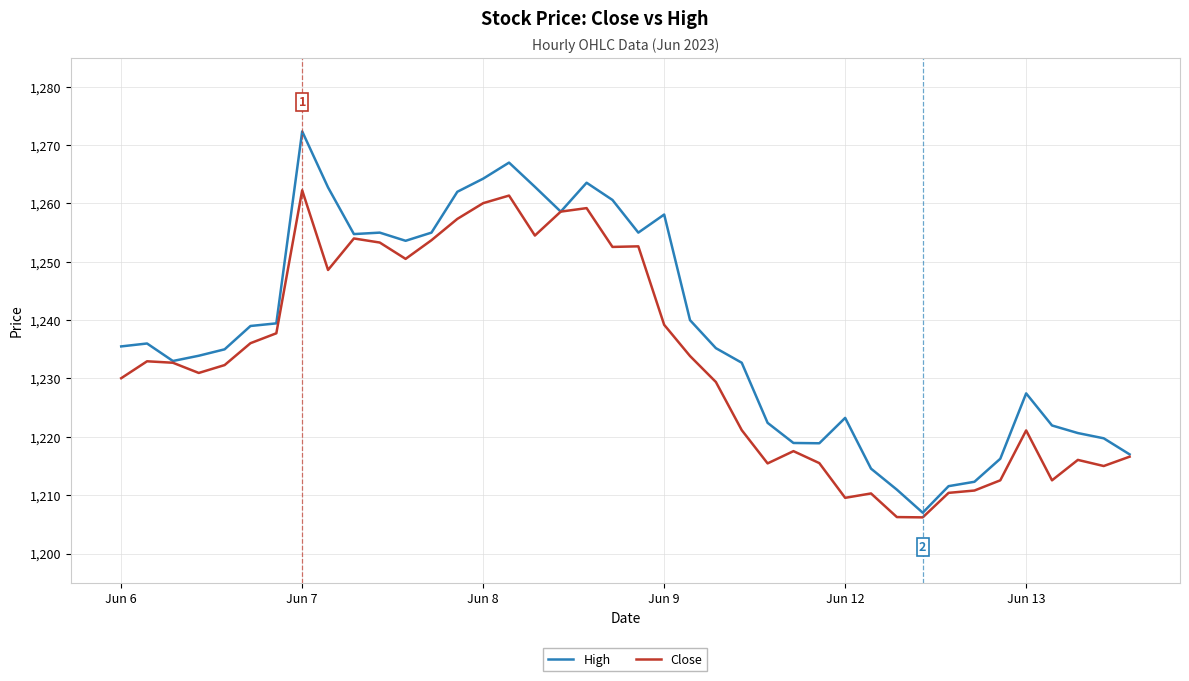

What is the lowest value of the High series?

1207.0